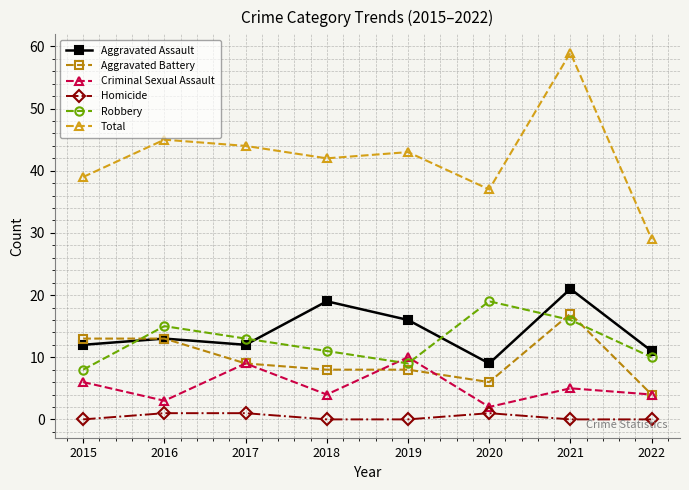

Reading left to right, extract all data points from this chart.

Aggravated Assault: 2015=12	2016=13	2017=12	2018=19	2019=16	2020=9	2021=21	2022=11
Aggravated Battery: 2015=13	2016=13	2017=9	2018=8	2019=8	2020=6	2021=17	2022=4
Criminal Sexual Assault: 2015=6	2016=3	2017=9	2018=4	2019=10	2020=2	2021=5	2022=4
Homicide: 2015=0	2016=1	2017=1	2018=0	2019=0	2020=1	2021=0	2022=0
Robbery: 2015=8	2016=15	2017=13	2018=11	2019=9	2020=19	2021=16	2022=10
Total: 2015=39	2016=45	2017=44	2018=42	2019=43	2020=37	2021=59	2022=29